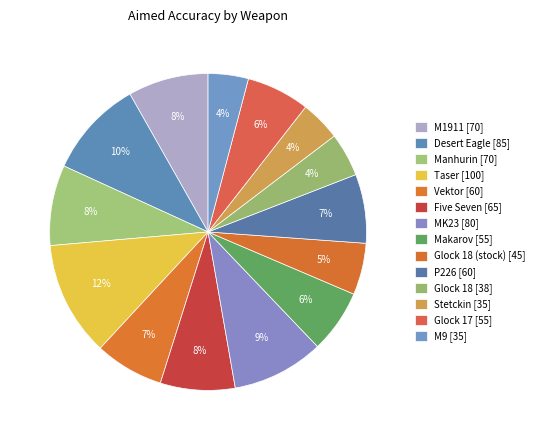

Count the number of slices in the pie.

14